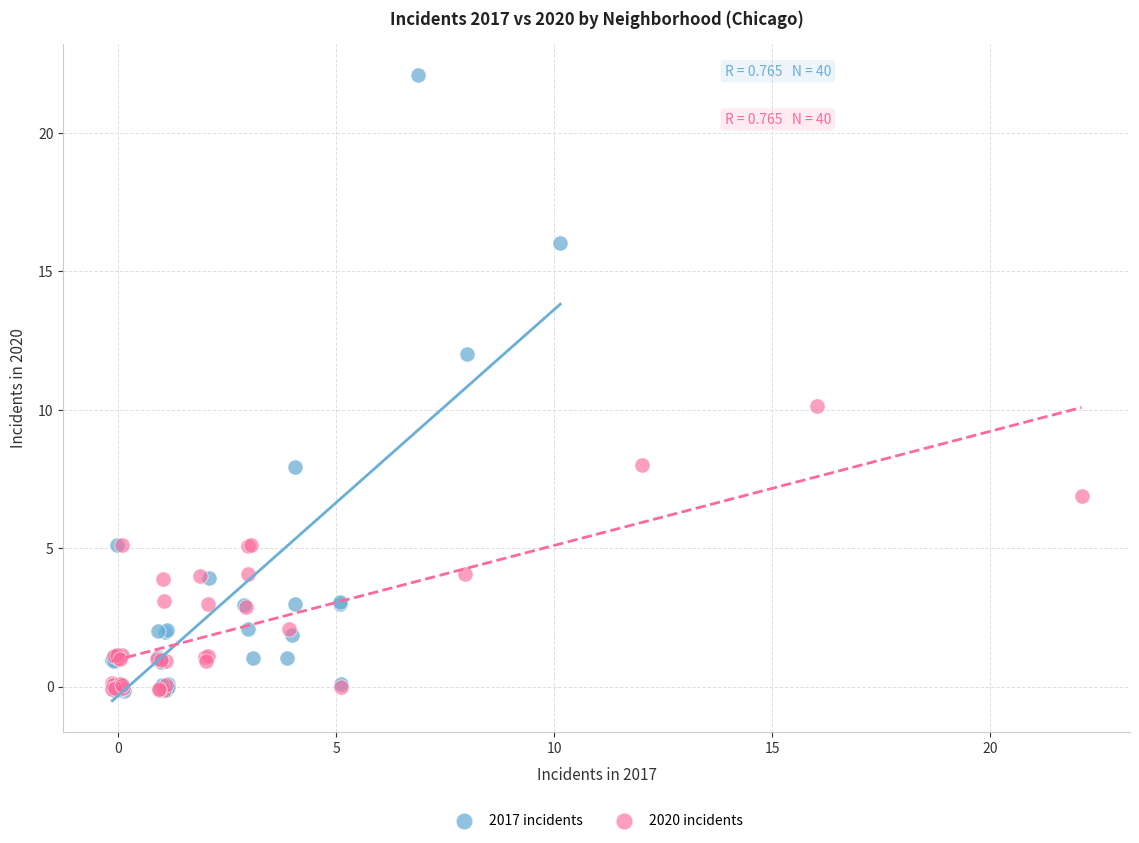

What are all the series names shown in the legend?

2017 incidents, 2020 incidents